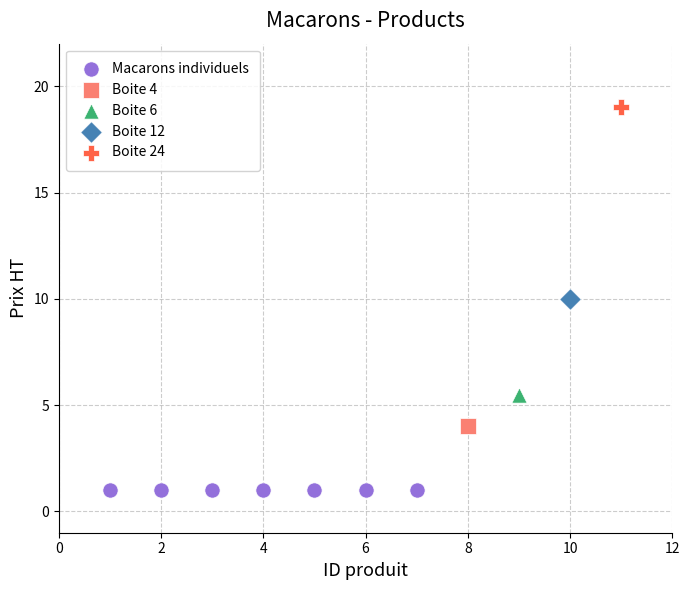

What are all the series names shown in the legend?

Macarons individuels, Boite 4, Boite 6, Boite 12, Boite 24